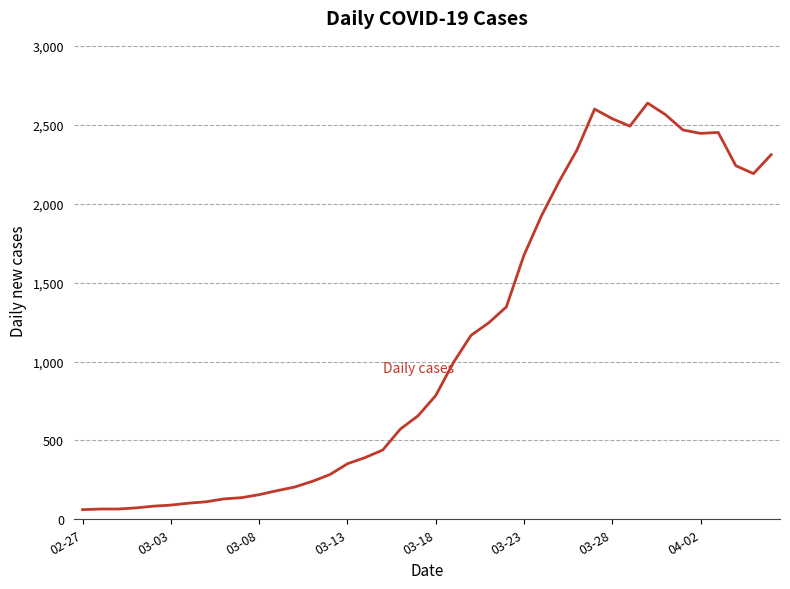

What is the difference between the maximum and minimum values?

2577